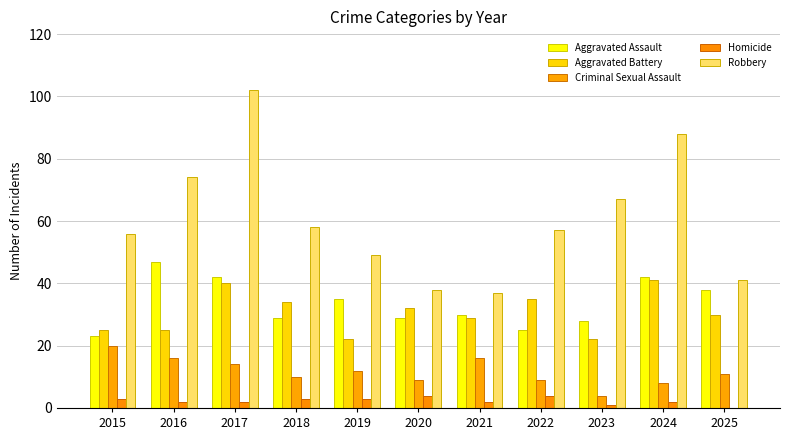

Reading right to left, extract all data points from this chart.

Aggravated Assault: 2025=38	2024=42	2023=28	2022=25	2021=30	2020=29	2019=35	2018=29	2017=42	2016=47	2015=23
Aggravated Battery: 2025=30	2024=41	2023=22	2022=35	2021=29	2020=32	2019=22	2018=34	2017=40	2016=25	2015=25
Criminal Sexual Assault: 2025=11	2024=8	2023=4	2022=9	2021=16	2020=9	2019=12	2018=10	2017=14	2016=16	2015=20
Homicide: 2025=0	2024=2	2023=1	2022=4	2021=2	2020=4	2019=3	2018=3	2017=2	2016=2	2015=3
Robbery: 2025=41	2024=88	2023=67	2022=57	2021=37	2020=38	2019=49	2018=58	2017=102	2016=74	2015=56